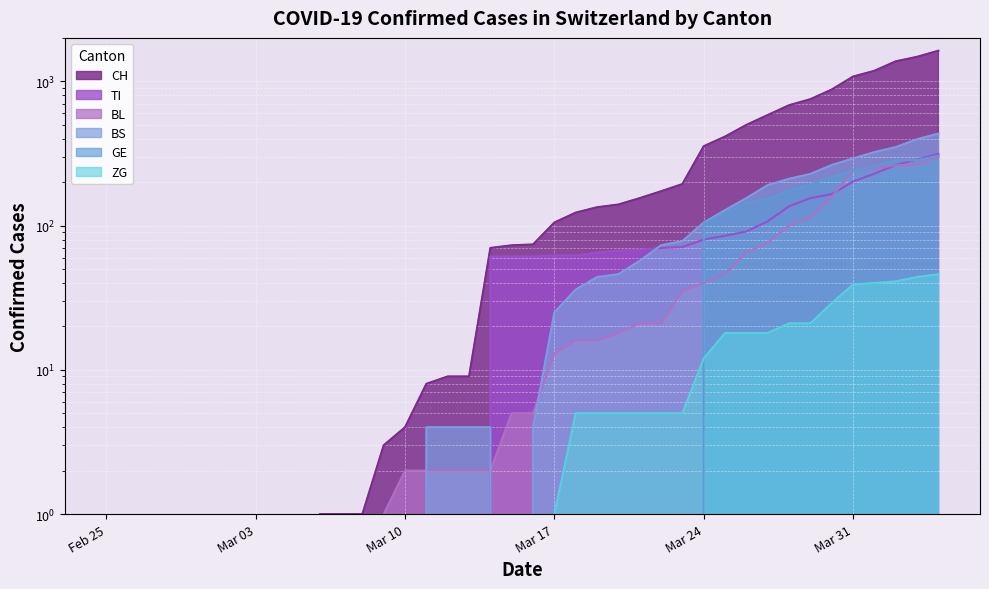

True or false: ZG has a value of 5 at 2020-03-19.

True